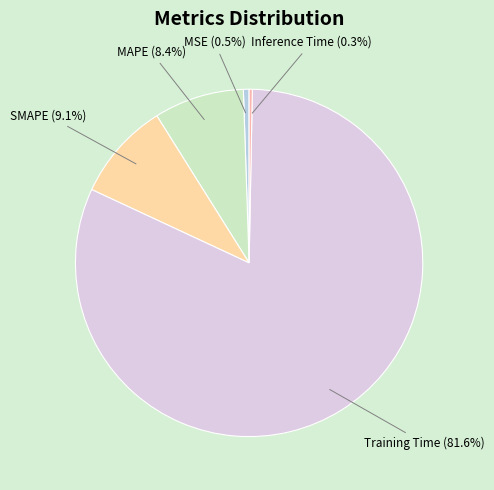

What is the largest slice in the pie chart?

Training Time